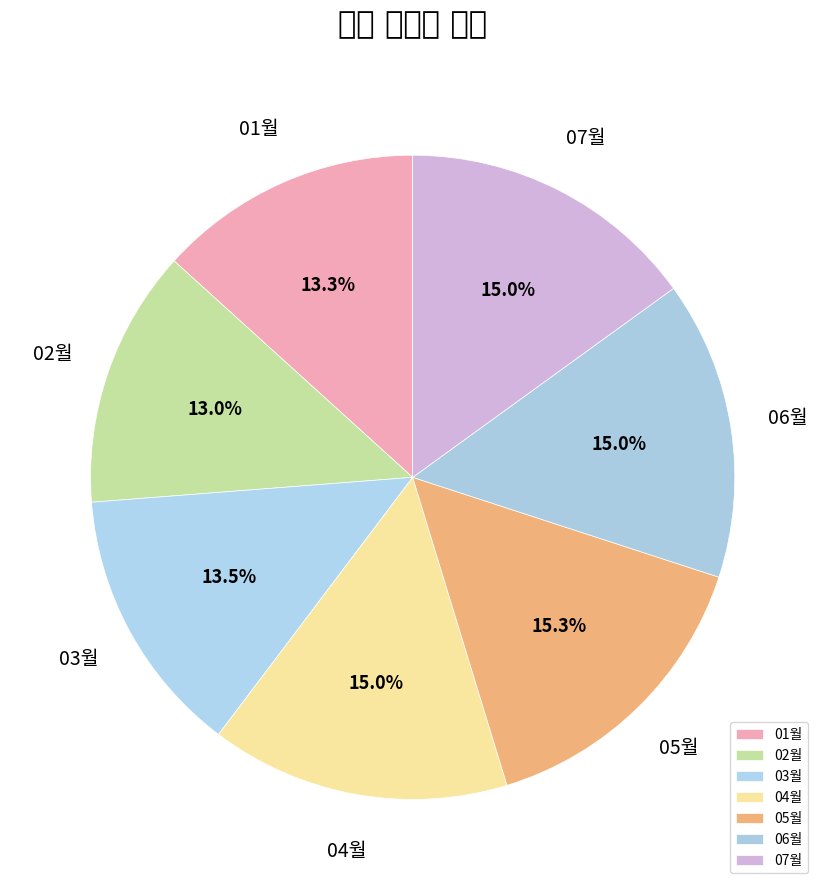

What is the smallest slice in the pie chart?

02월